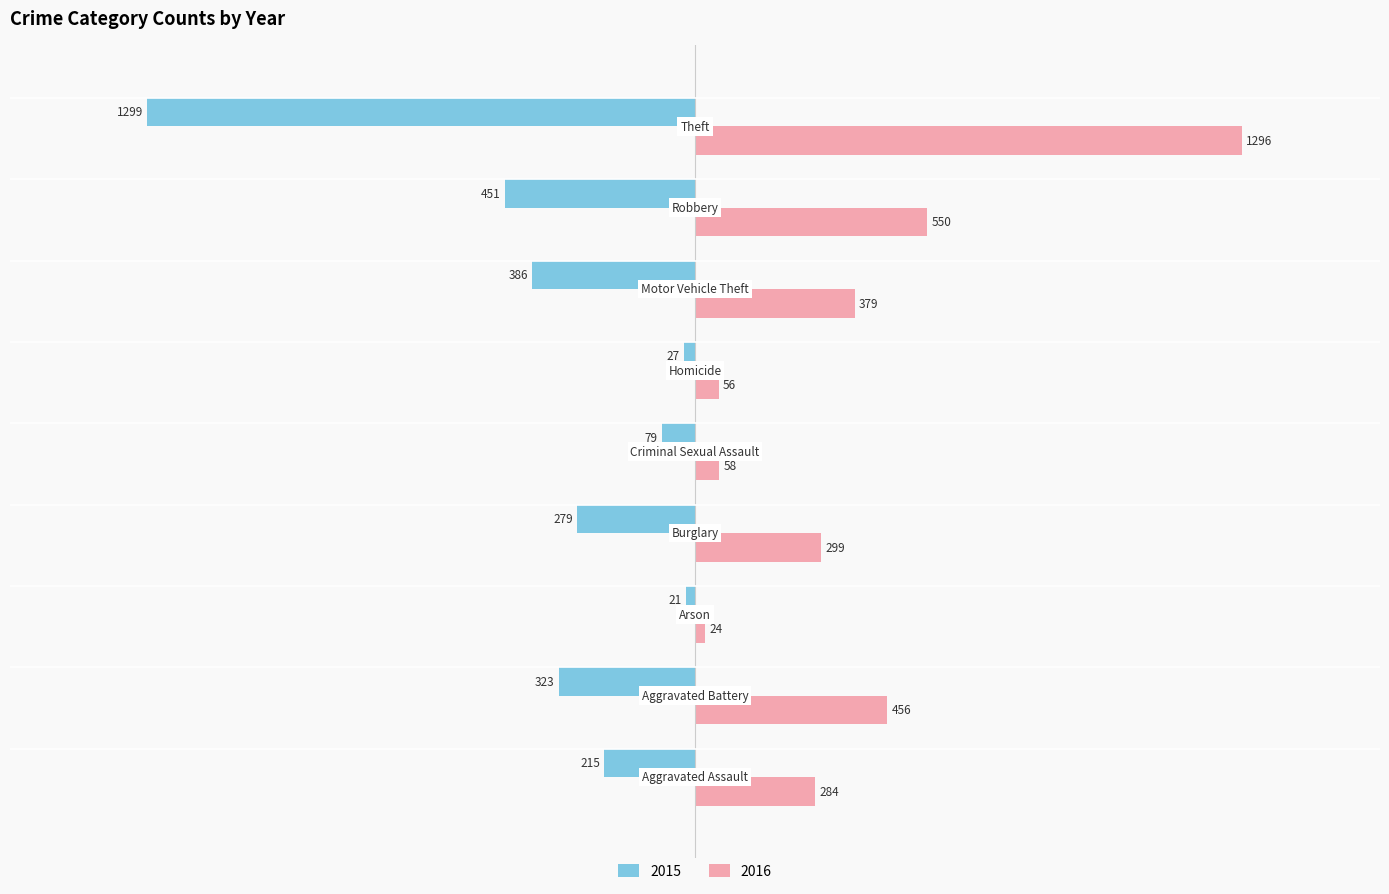

What is the smallest value displayed?

-1299